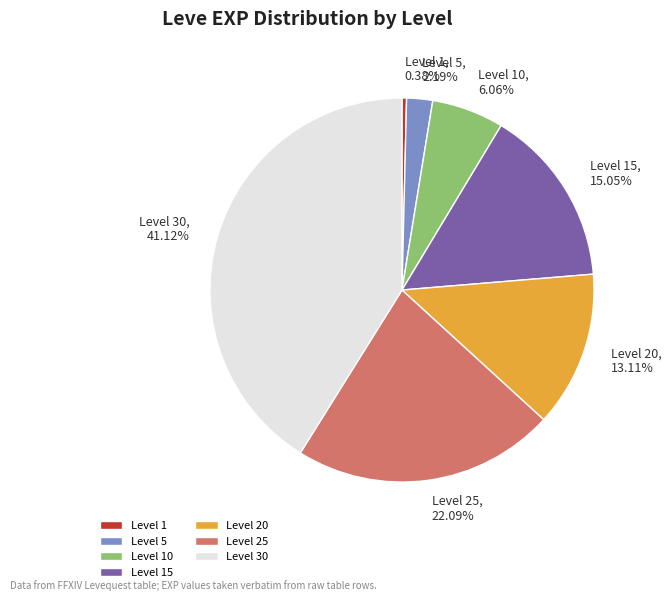

The Level 1 slice represents 0% of the pie. True or false?

True